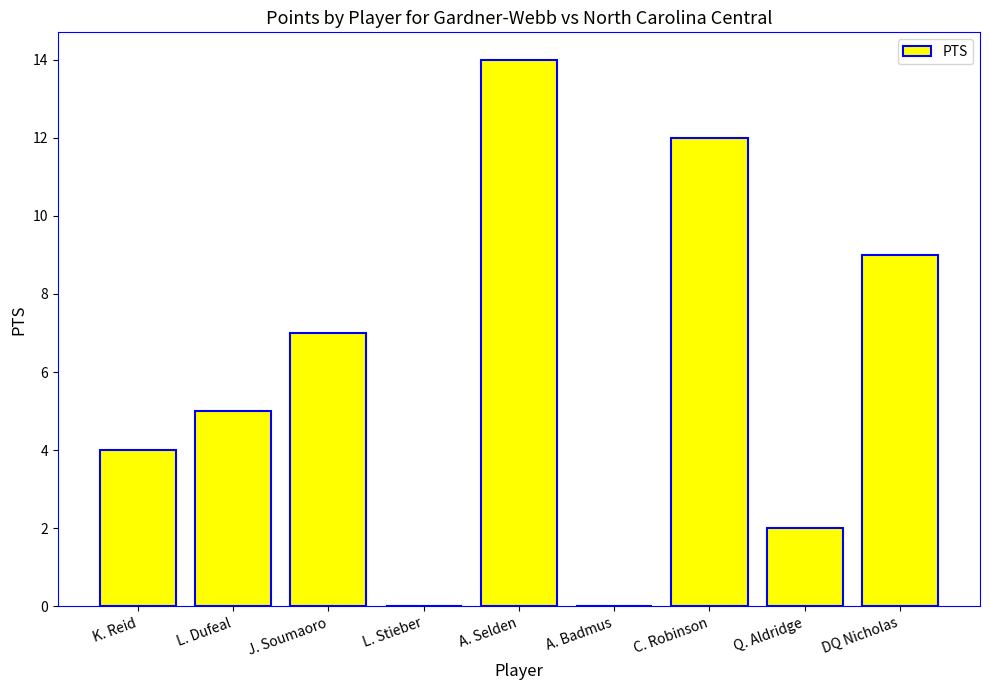

Is it true that the value at L. Stieber is 0?

True